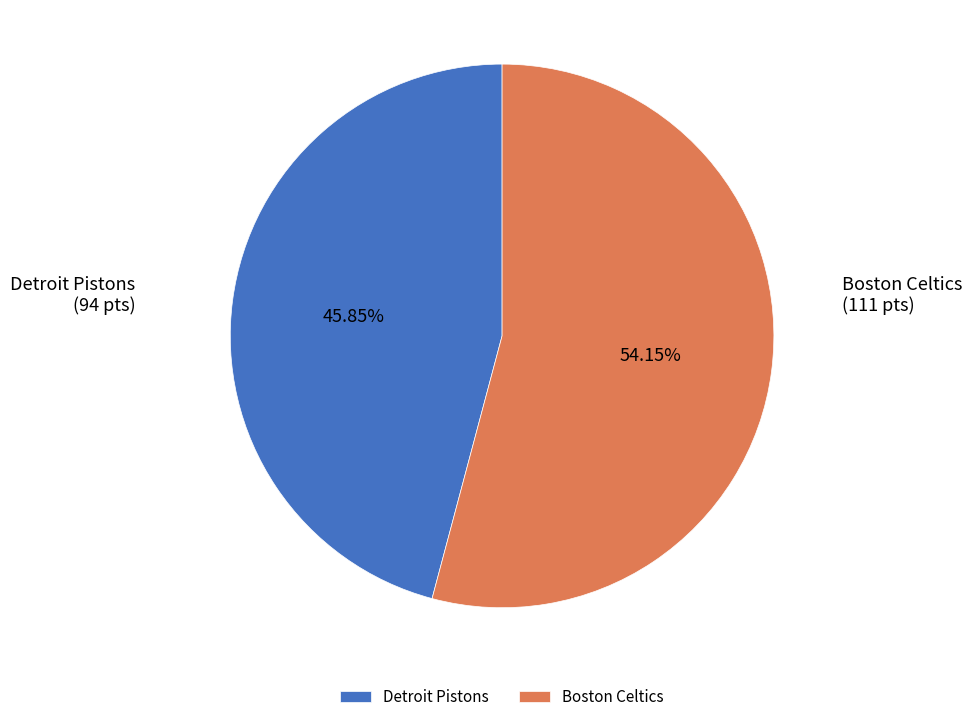

To the nearest percent, what is the average slice percentage?

50%